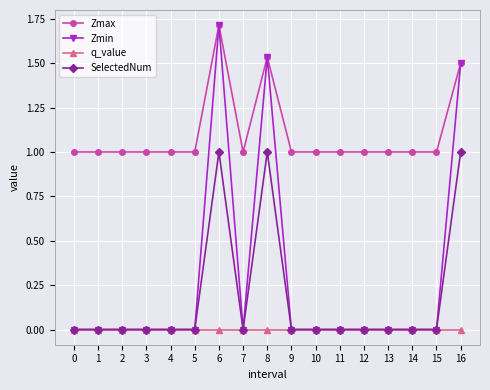

What is the difference between the highest and lowest values at 11?

1.0